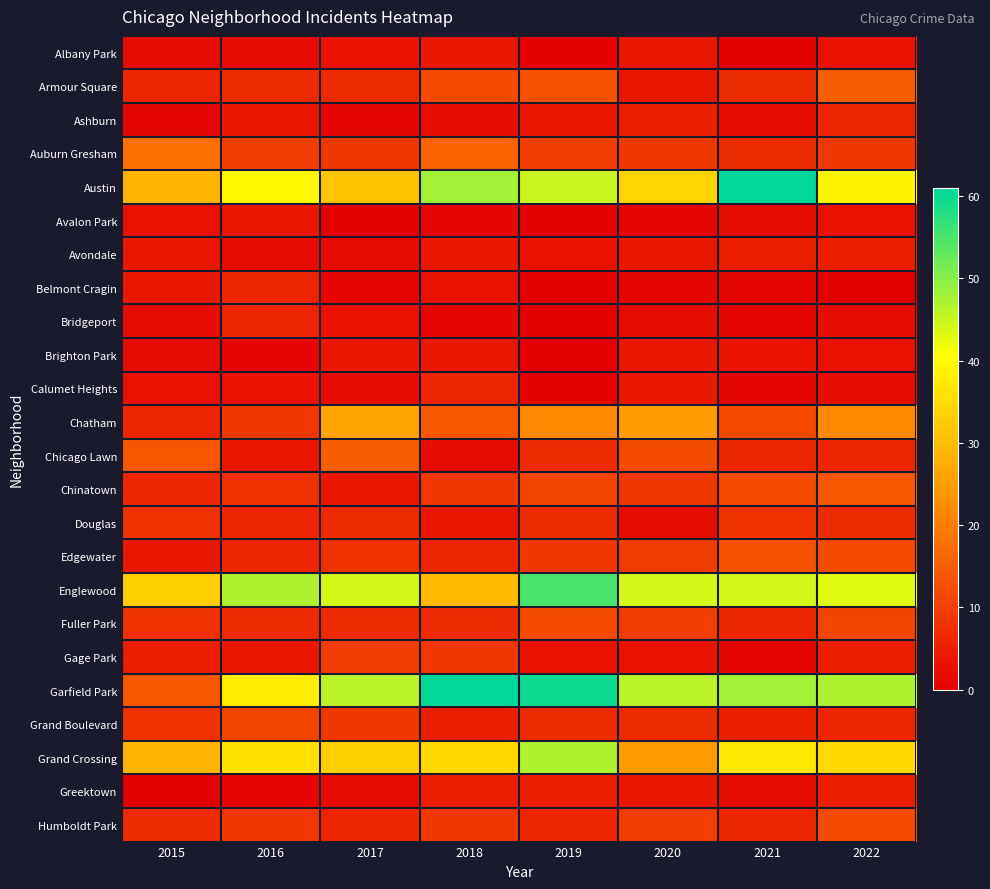

Reading right to left, list all the values displayed in this chart.

Albany Park: 2022=3	2021=0	2020=4	2019=0	2018=4	2017=3	2016=2	2015=2
Armour Square: 2022=15	2021=7	2020=4	2019=13	2018=12	2017=7	2016=7	2015=6
Ashburn: 2022=6	2021=2	2020=5	2019=4	2018=2	2017=1	2016=4	2015=1
Auburn Gresham: 2022=9	2021=7	2020=9	2019=10	2018=16	2017=9	2016=10	2015=18
Austin: 2022=39	2021=61	2020=34	2019=45	2018=48	2017=31	2016=40	2015=29
Avalon Park: 2022=3	2021=2	2020=1	2019=0	2018=1	2017=0	2016=4	2015=3
Avondale: 2022=5	2021=5	2020=4	2019=3	2018=4	2017=2	2016=2	2015=4
Belmont Cragin: 2022=0	2021=1	2020=1	2019=0	2018=3	2017=1	2016=6	2015=4
Bridgeport: 2022=2	2021=1	2020=2	2019=0	2018=1	2017=3	2016=6	2015=2
Brighton Park: 2022=3	2021=3	2020=4	2019=0	2018=4	2017=4	2016=1	2015=2
Calumet Heights: 2022=2	2021=1	2020=4	2019=0	2018=6	2017=2	2016=3	2015=3
Chatham: 2022=22	2021=12	2020=25	2019=22	2018=14	2017=26	2016=9	2015=6
Chicago Lawn: 2022=6	2021=6	2020=12	2019=7	2018=2	2017=15	2016=4	2015=14
Chinatown: 2022=14	2021=12	2020=9	2019=11	2018=9	2017=4	2016=8	2015=6
Douglas: 2022=7	2021=8	2020=2	2019=7	2018=4	2017=7	2016=6	2015=8
Edgewater: 2022=12	2021=13	2020=10	2019=9	2018=6	2017=8	2016=6	2015=4
Englewood: 2022=43	2021=44	2020=44	2019=55	2018=30	2017=44	2016=47	2015=33
Fuller Park: 2022=11	2021=6	2020=10	2019=12	2018=7	2017=7	2016=7	2015=8
Gage Park: 2022=5	2021=1	2020=3	2019=3	2018=9	2017=10	2016=4	2015=5
Garfield Park: 2022=47	2021=48	2020=46	2019=60	2018=61	2017=46	2016=38	2015=14
Grand Boulevard: 2022=6	2021=5	2020=7	2019=7	2018=5	2017=9	2016=11	2015=8
Grand Crossing: 2022=35	2021=37	2020=25	2019=47	2018=35	2017=33	2016=36	2015=29
Greektown: 2022=5	2021=2	2020=4	2019=5	2018=5	2017=2	2016=1	2015=0
Humboldt Park: 2022=12	2021=6	2020=10	2019=6	2018=9	2017=6	2016=9	2015=7